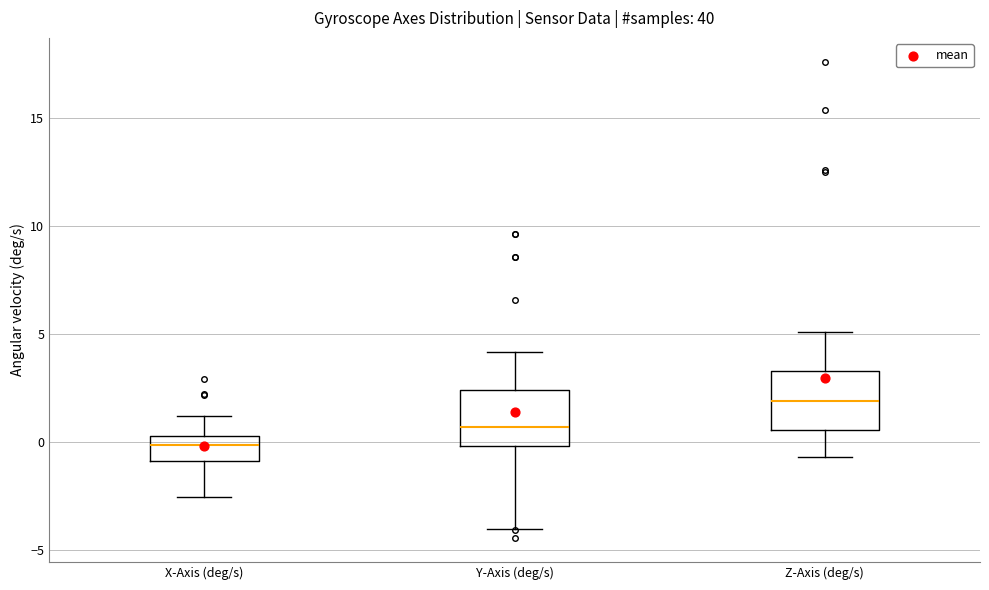

Reading left to right, transcribe this box plot: for each box, give where its median line is, the range the box spans, and where its two whiskers end, as read against the y-axis. The values are not printed on the chart, so give them approximately, as read against the axis.

X-Axis (deg/s): median 0.0, box -1.0 to 0.5, whiskers -2.5 to 1.0
Y-Axis (deg/s): median 0.5, box 0.0 to 2.5, whiskers -4.0 to 4.0
Z-Axis (deg/s): median 2.0, box 0.5 to 3.5, whiskers -0.5 to 5.0